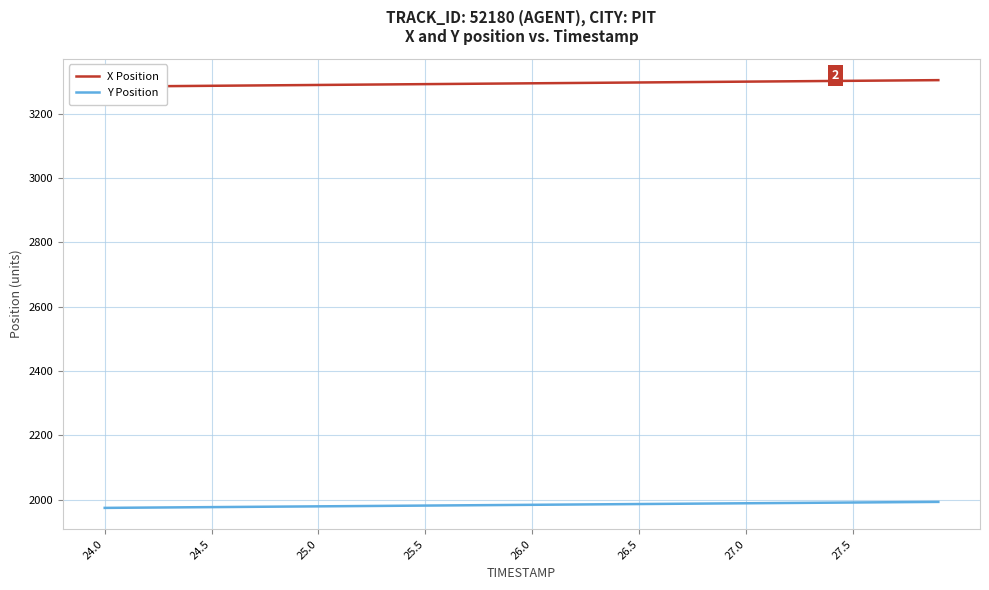

What are all the series names shown in the legend?

X Position, Y Position